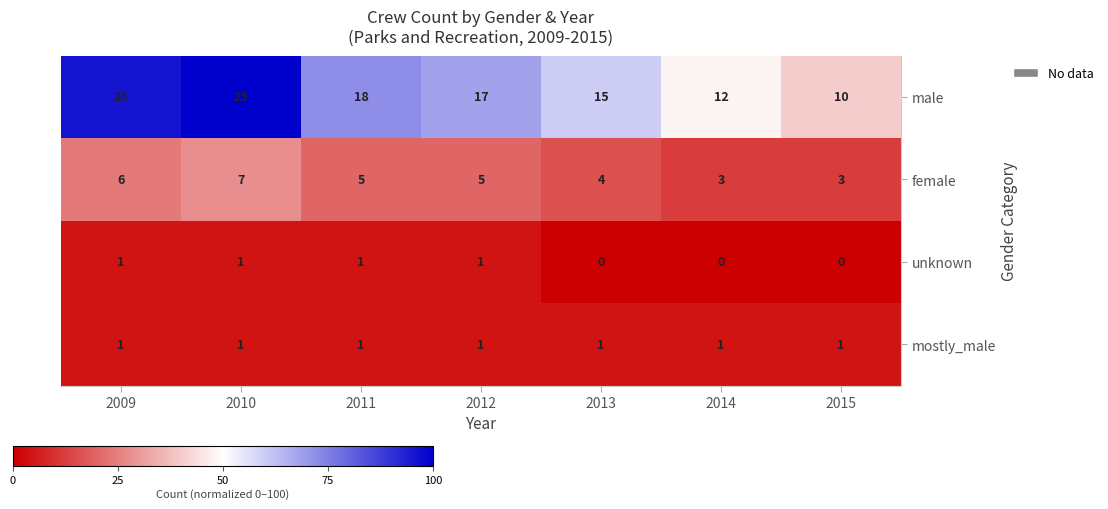

Reading left to right, transcribe all the data shown in this chart.

male: 24	25	18	17	15	12	10
female: 6	7	5	5	4	3	3
unknown: 1	1	1	1	0	0	0
mostly_male: 1	1	1	1	1	1	1